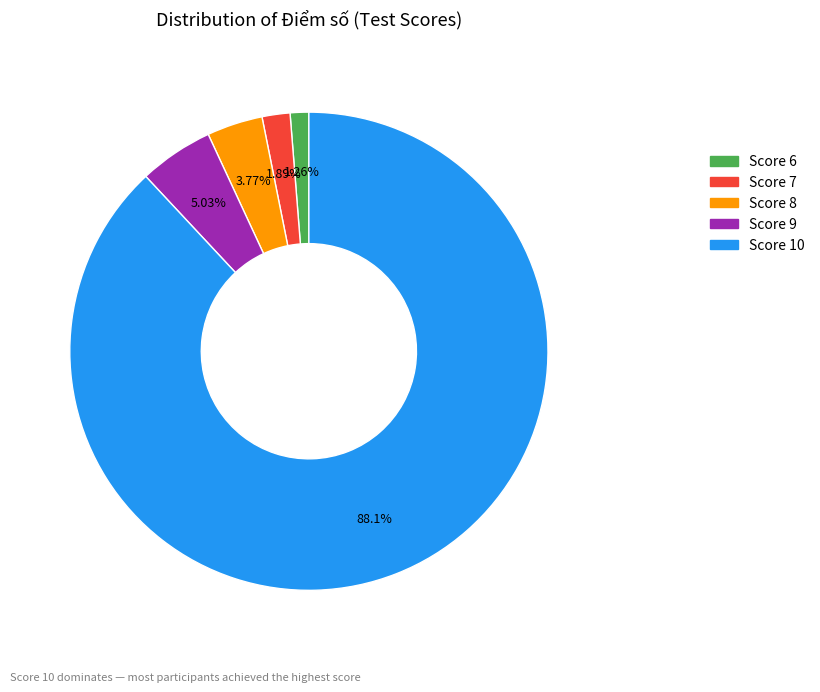

Does any single category account for the majority?

Yes